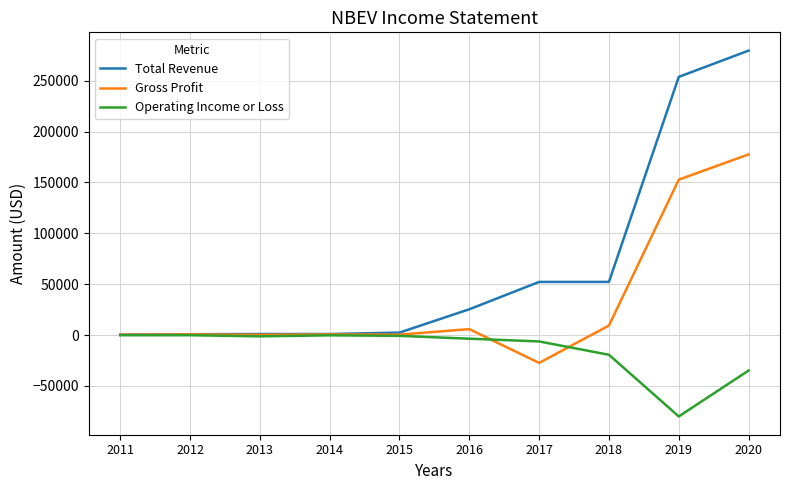

The value of Total Revenue at 2020 is 96562. True or false?

False